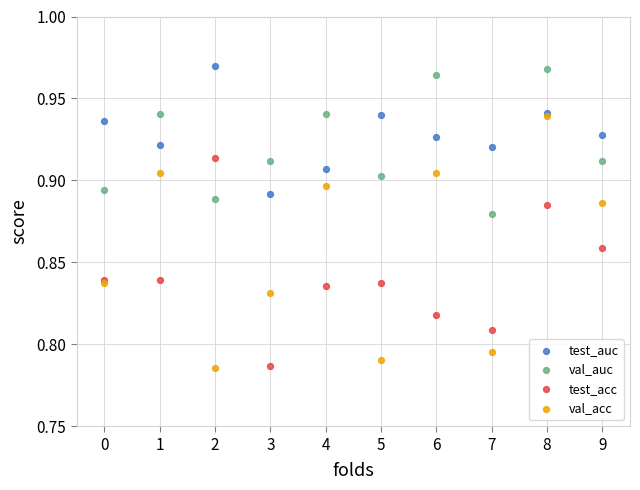

Which series has the largest Y range (max minus min)?

val_acc